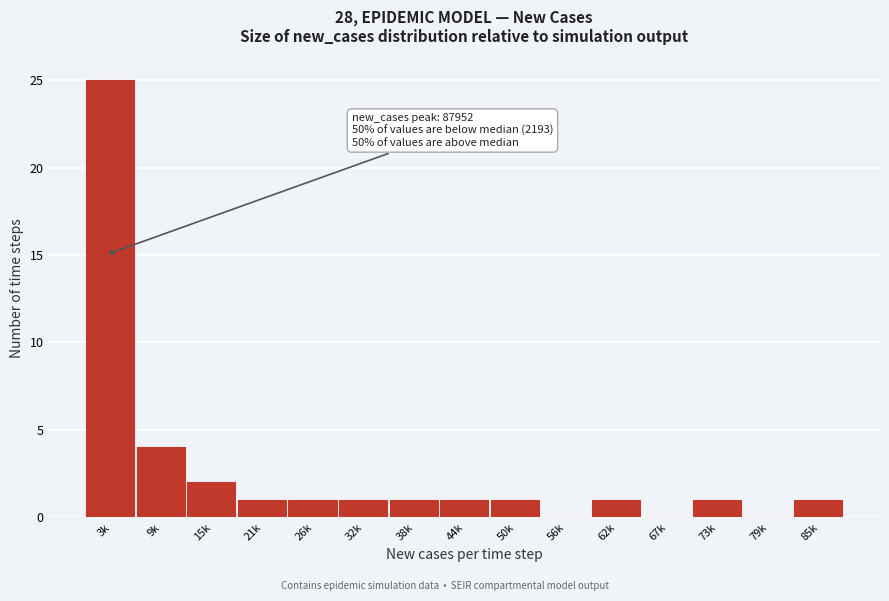

Reading left to right, list all the values displayed in this chart.

3k=25	9k=4	15k=2	21k=1	26k=1	32k=1	38k=1	44k=1	50k=1	56k=0	62k=1	67k=0	73k=1	79k=0	85k=1